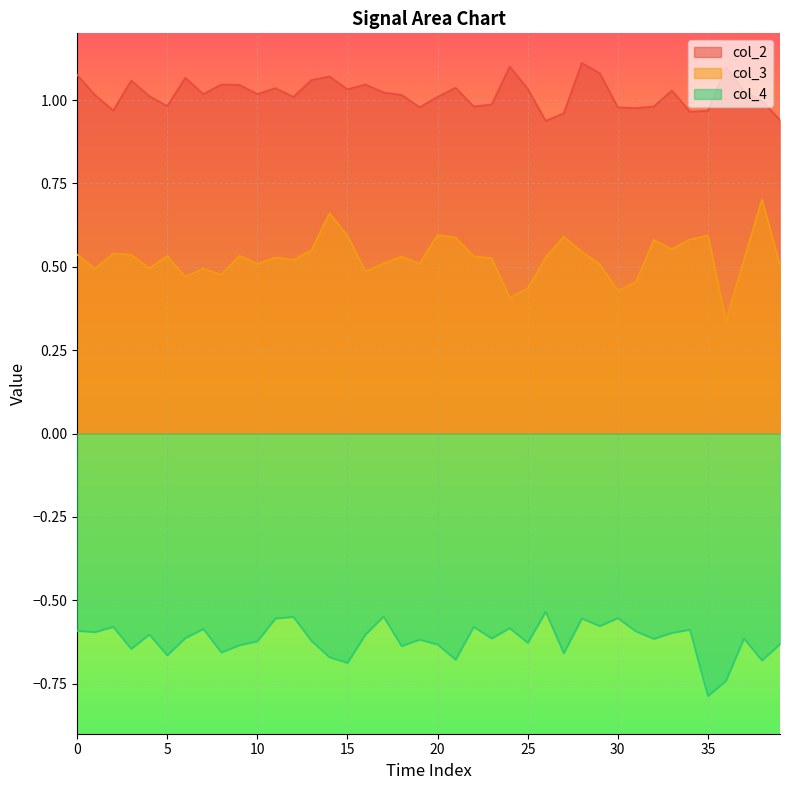

Is it true that col_4 equals -0.6 at 11?

True